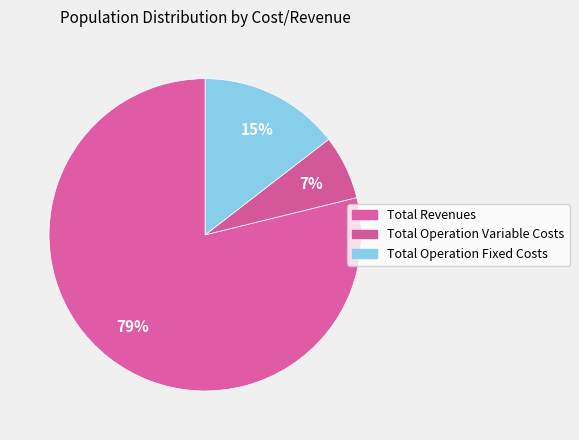

Count the number of slices in the pie.

3